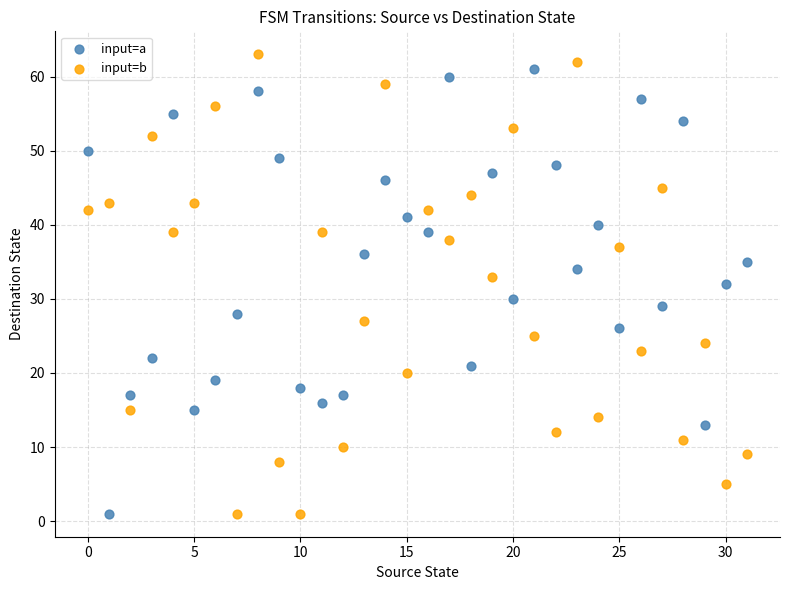

What are all the series names shown in the legend?

input=a, input=b